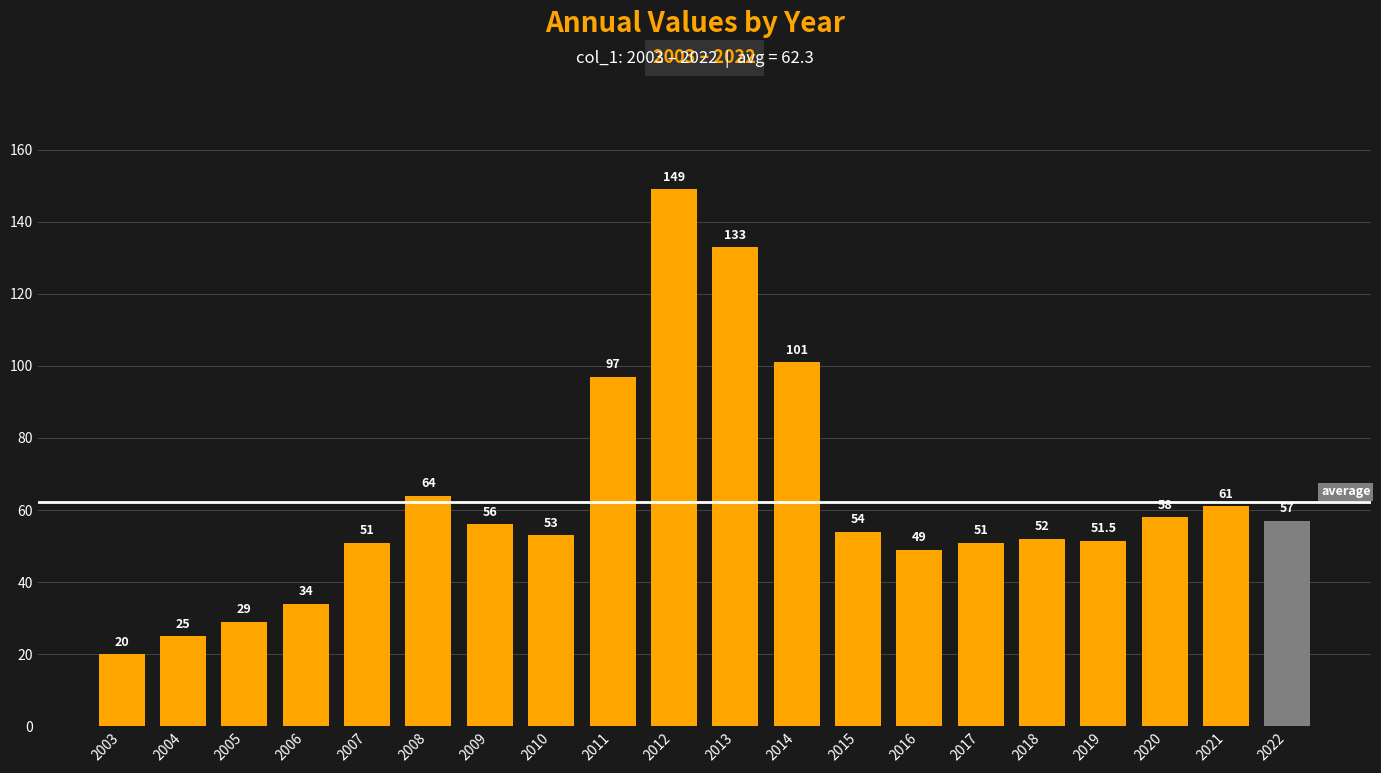

Between 2012 and 2021, which is larger?

2012